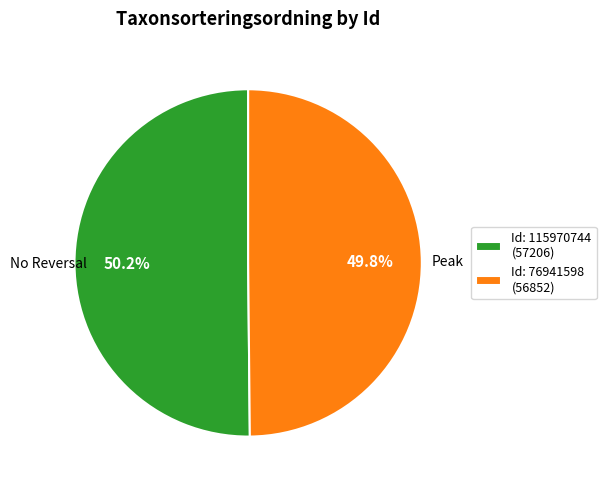

Is there any slice that represents more than half of the pie?

Yes